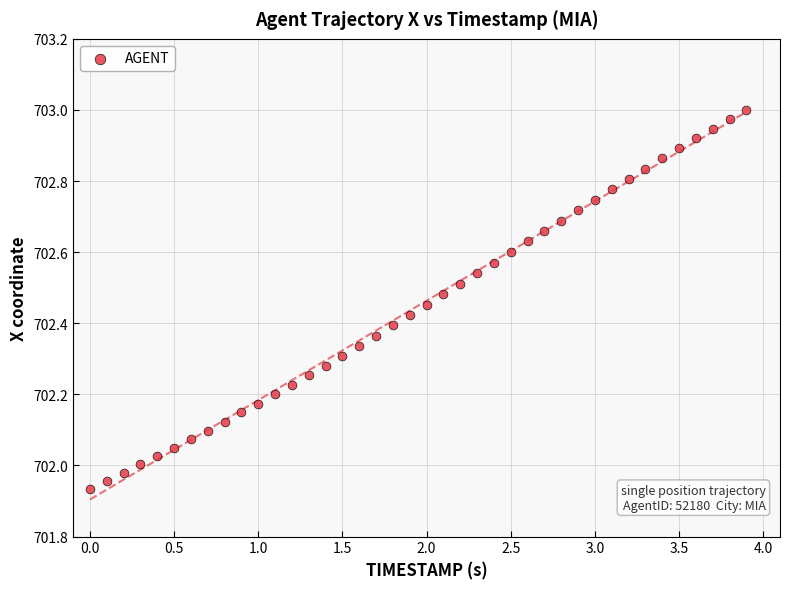

What is the range of X values (max minus min)?

3.9